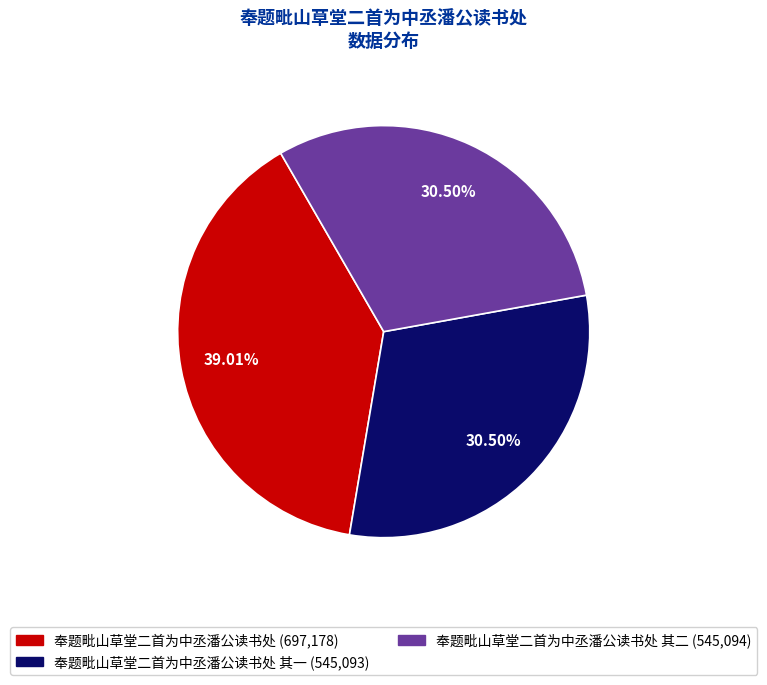

Does any single category account for the majority?

No